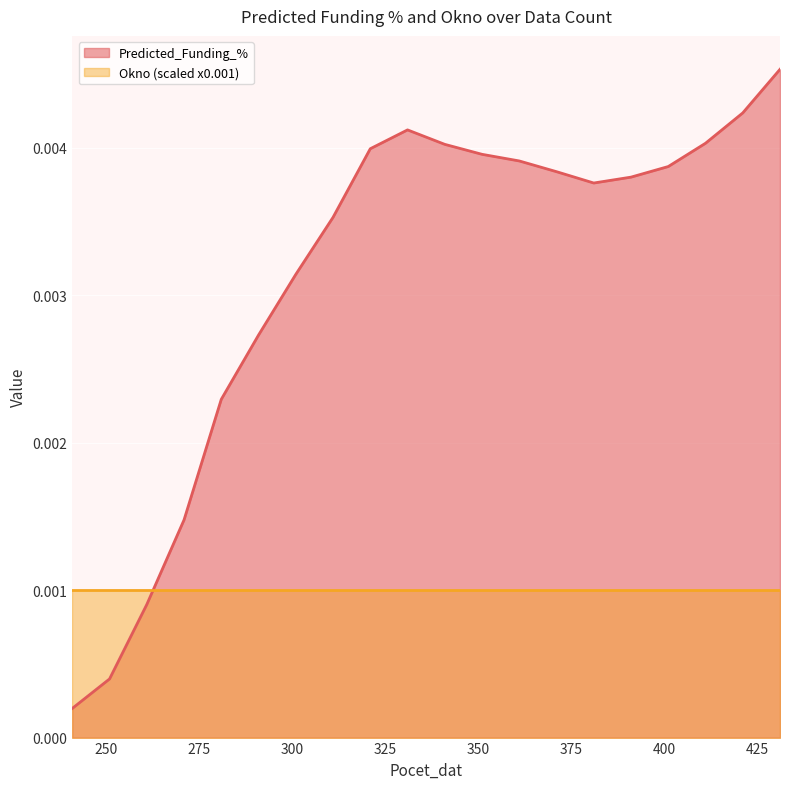

How many data points does each series have?

20